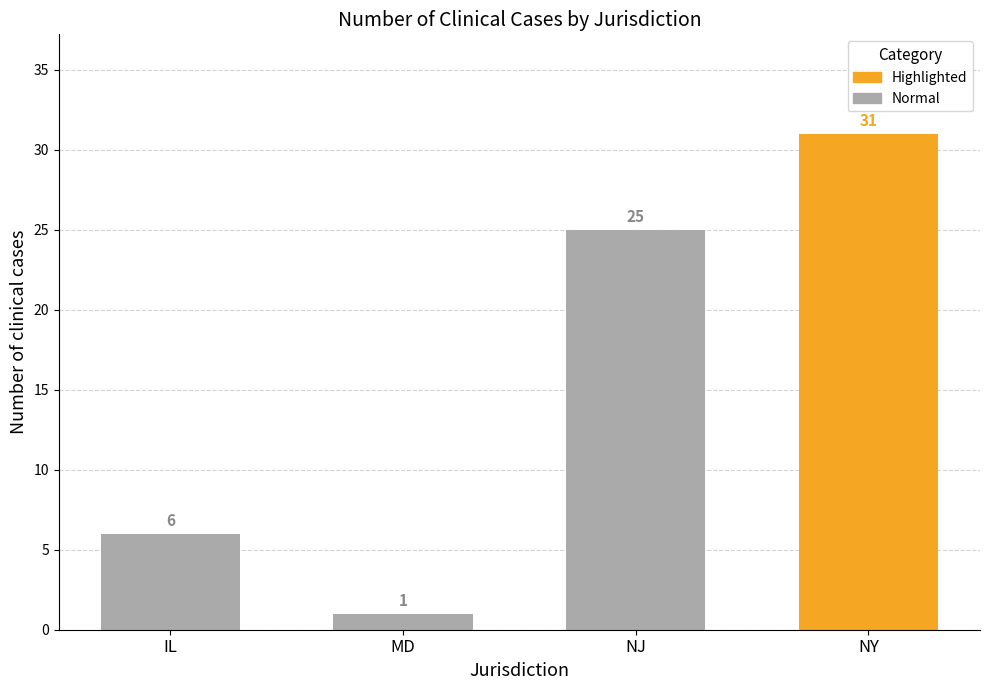

At which label is the value closest to 16?

NJ